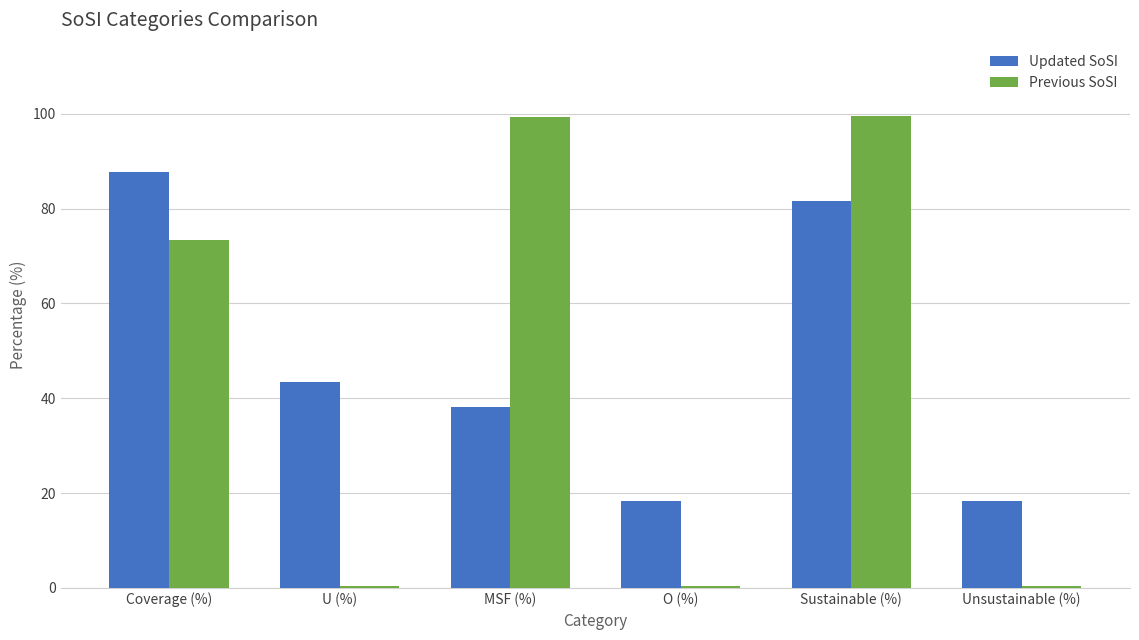

What is the difference between the Previous SoSI values at Coverage (%) and MSF (%)?

25.9